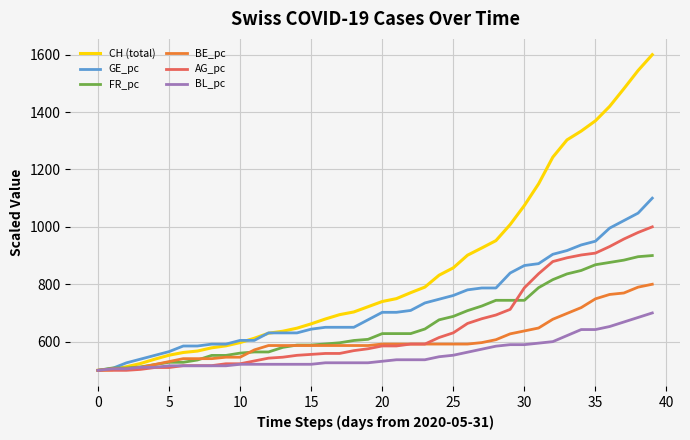

Which series has the largest total across all categories?

CH (total)